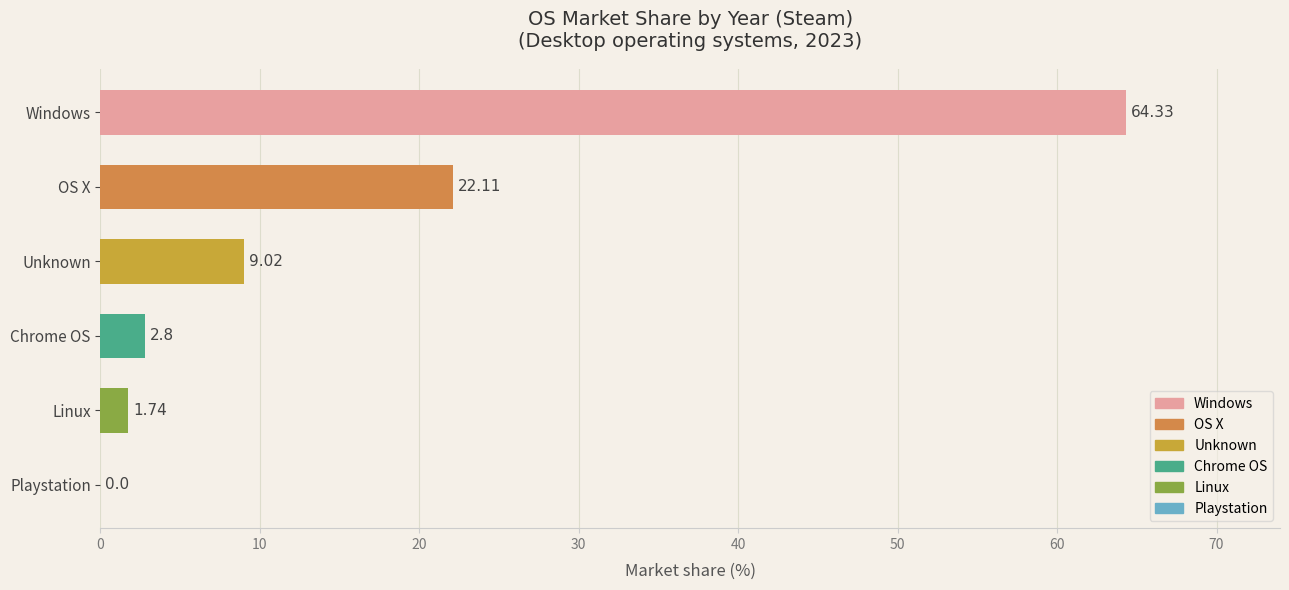

What are all the series names shown in the legend?

Windows, OS X, Unknown, Linux, Chrome OS, Playstation